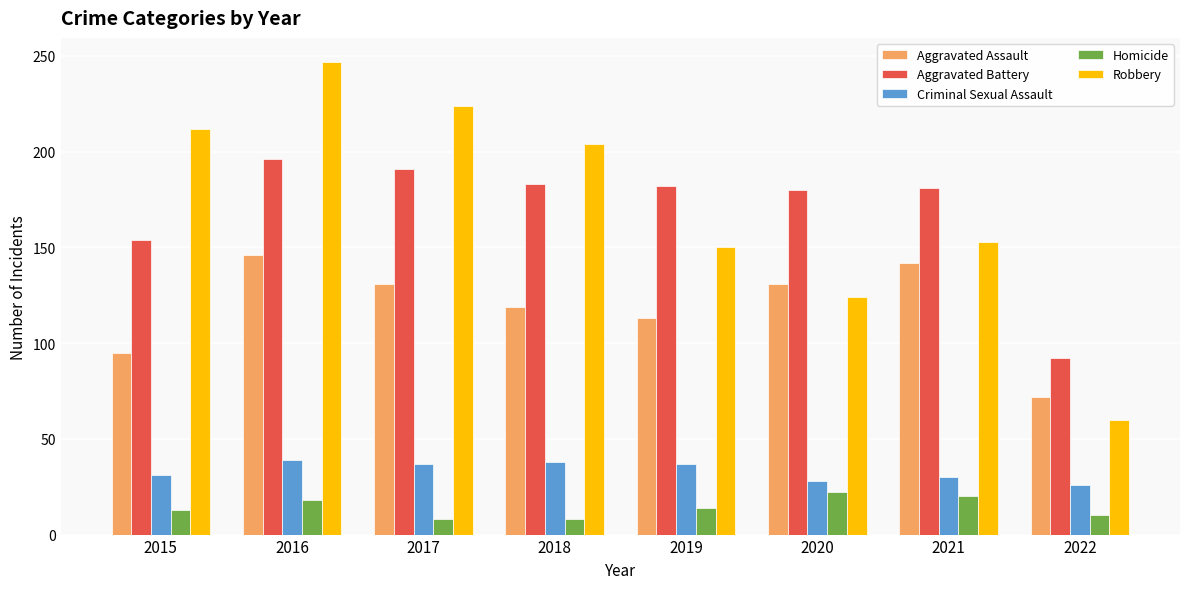

How many categories are shown in the chart?

8